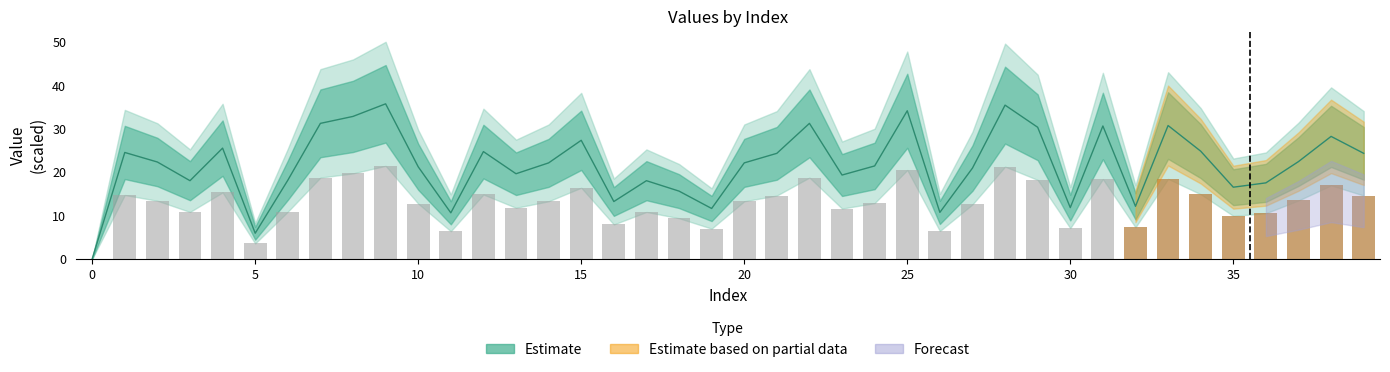

What is the sum of the values at 20 and 6?

40.2